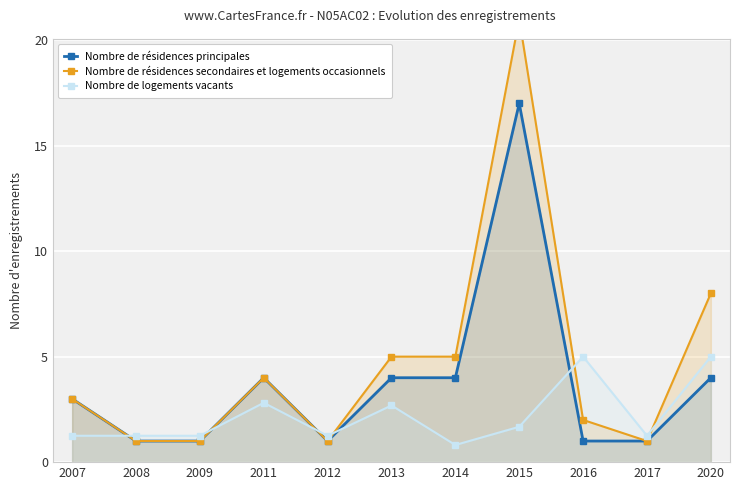

True or false: Nombre de résidences principales has a value of 5.3 at 2007.

False